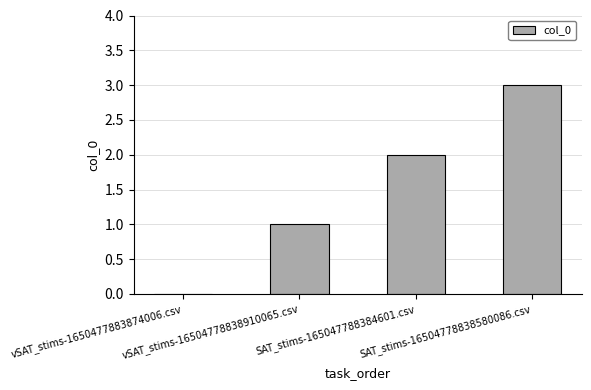

What is the sum of all values?

6